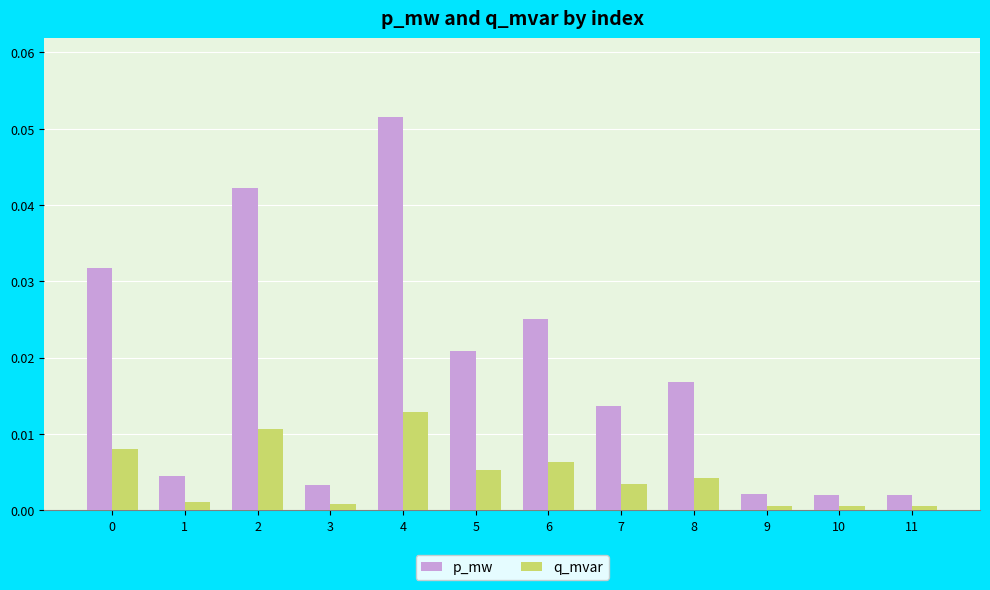

List the series in order of their peak value, lowest first.

q_mvar, p_mw